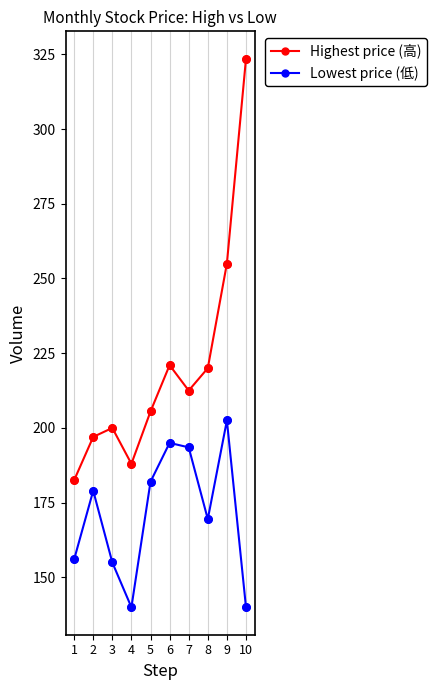

What is the difference between the highest and lowest values at 7?

19.0